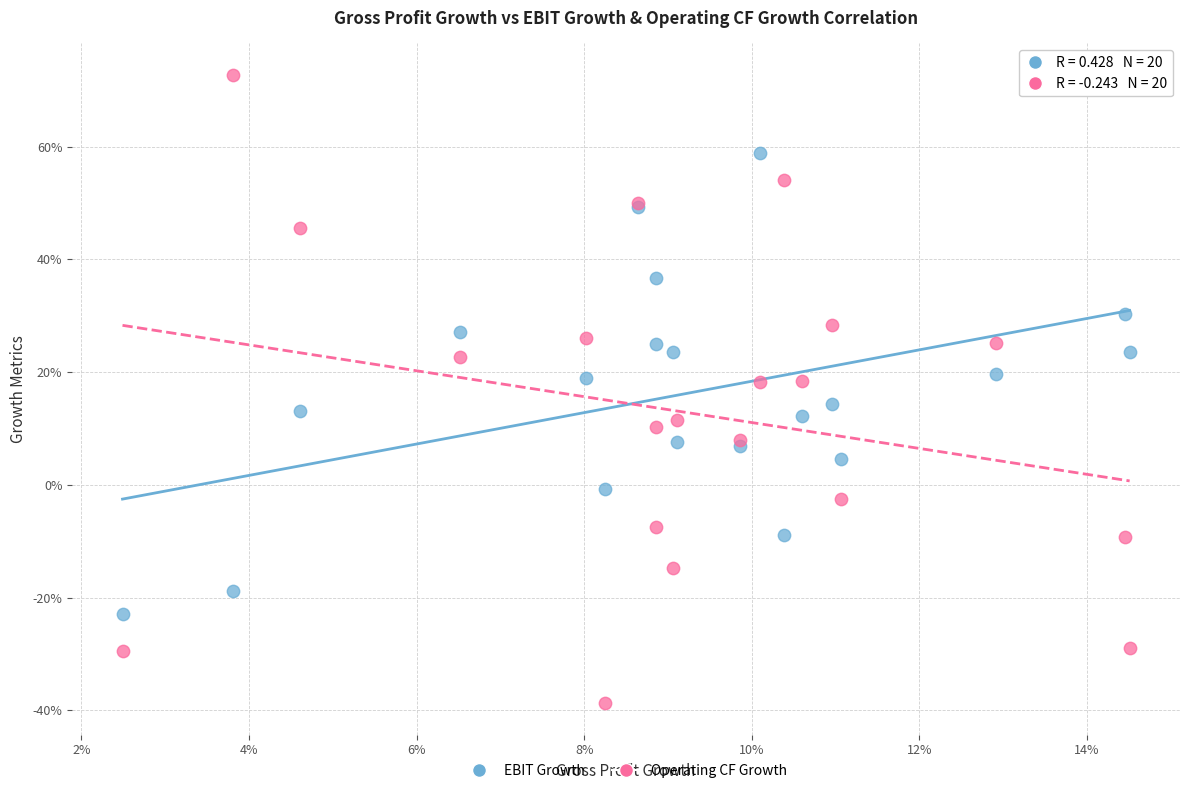

What are all the series names shown in the legend?

EBIT Growth, Operating CF Growth